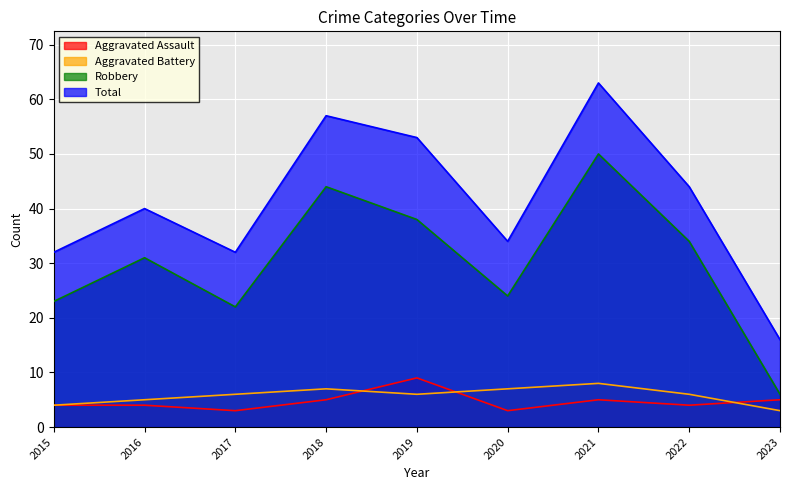

How many interior local valleys does the Robbery series have?

2